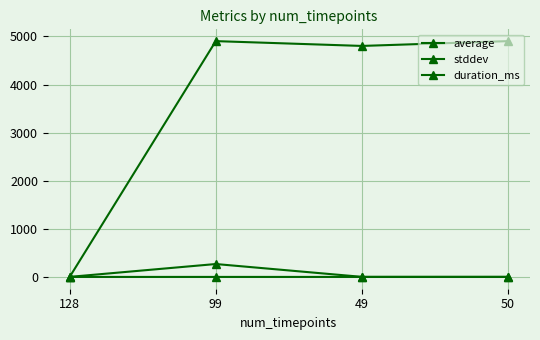

Does the chart have visible grid lines?

Yes